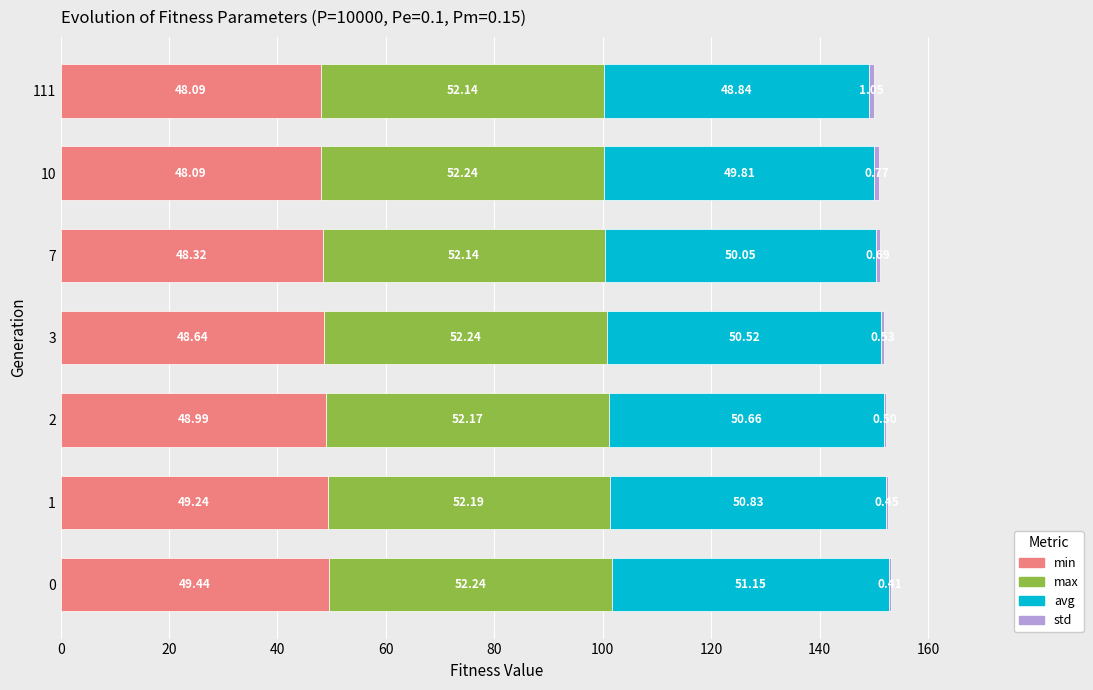

What is the sum of all min values?

340.8